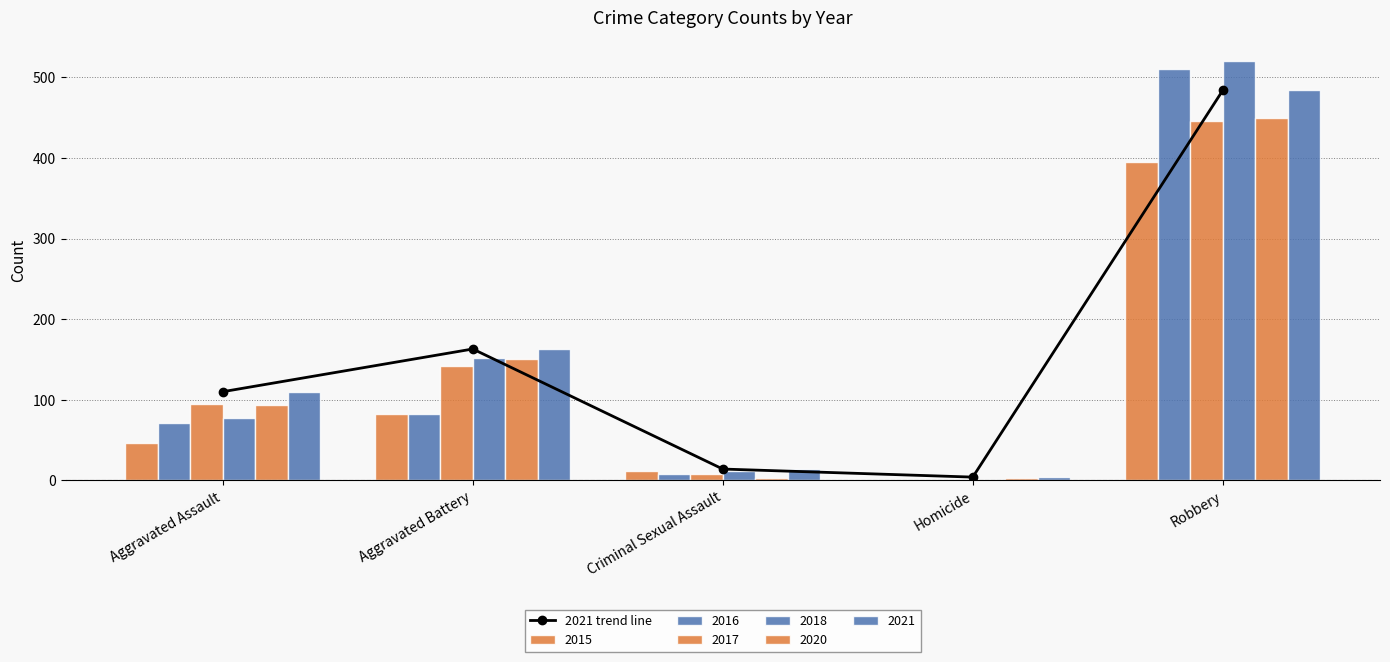

What is the difference between the second highest and second lowest values?

149